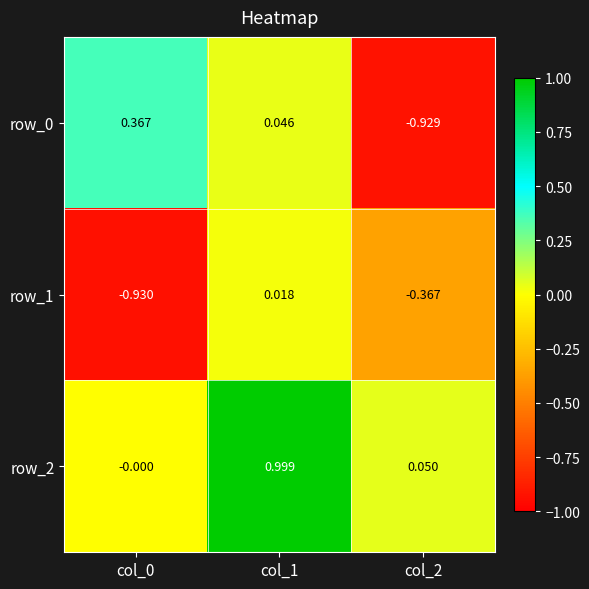

Is the value of row_2 at col_0 greater than the value of row_0 at col_0?

No